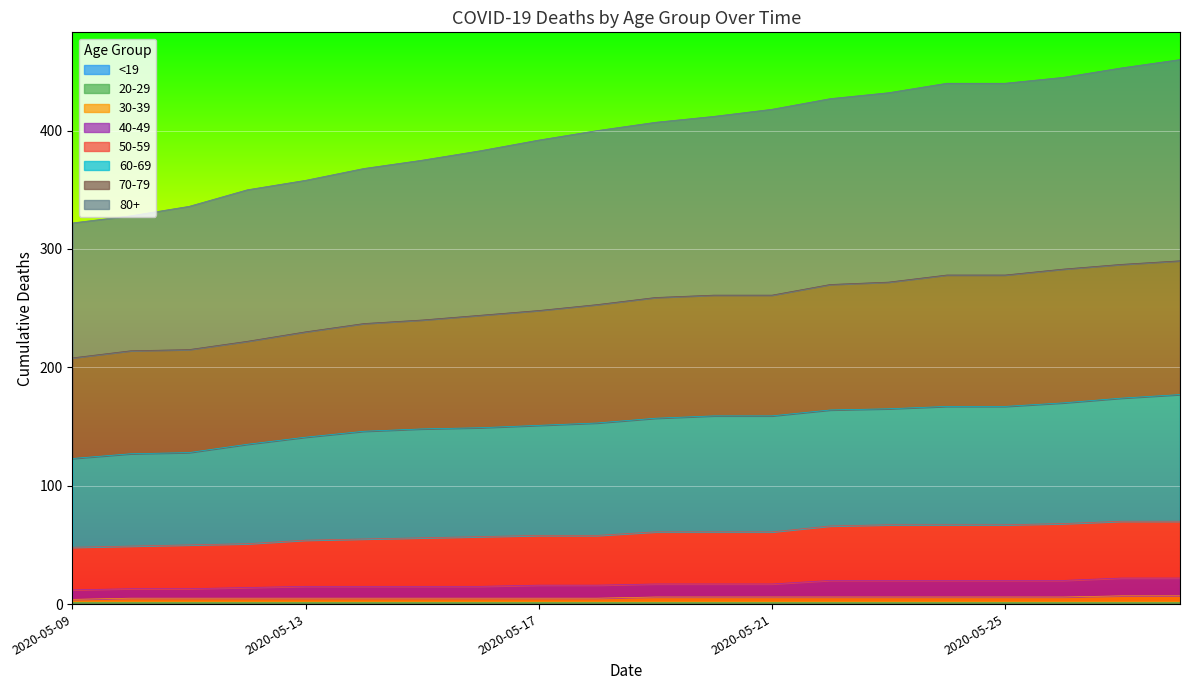

What is the value of the 70-79 point at the 14th from the left?

270